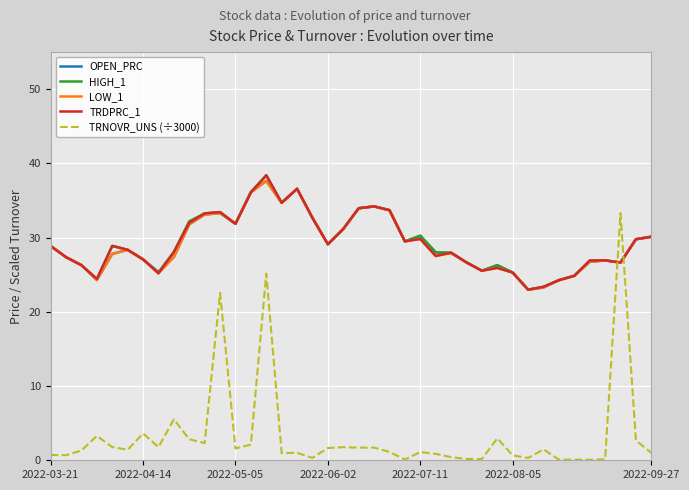

What are all the series names shown in the legend?

OPEN_PRC, HIGH_1, LOW_1, TRDPRC_1, TRNOVR_UNS (÷3000)